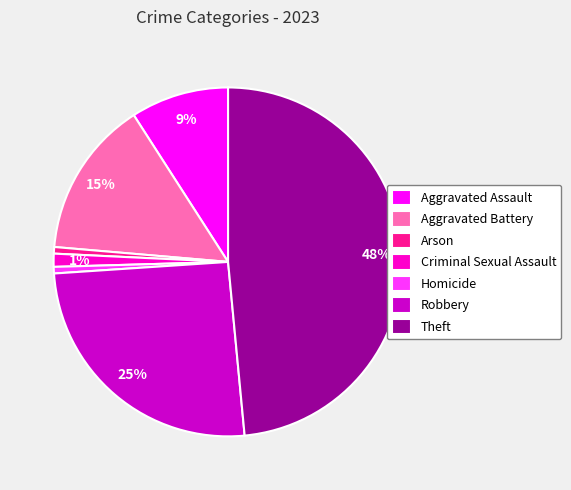

What is the largest slice in the pie chart?

Theft